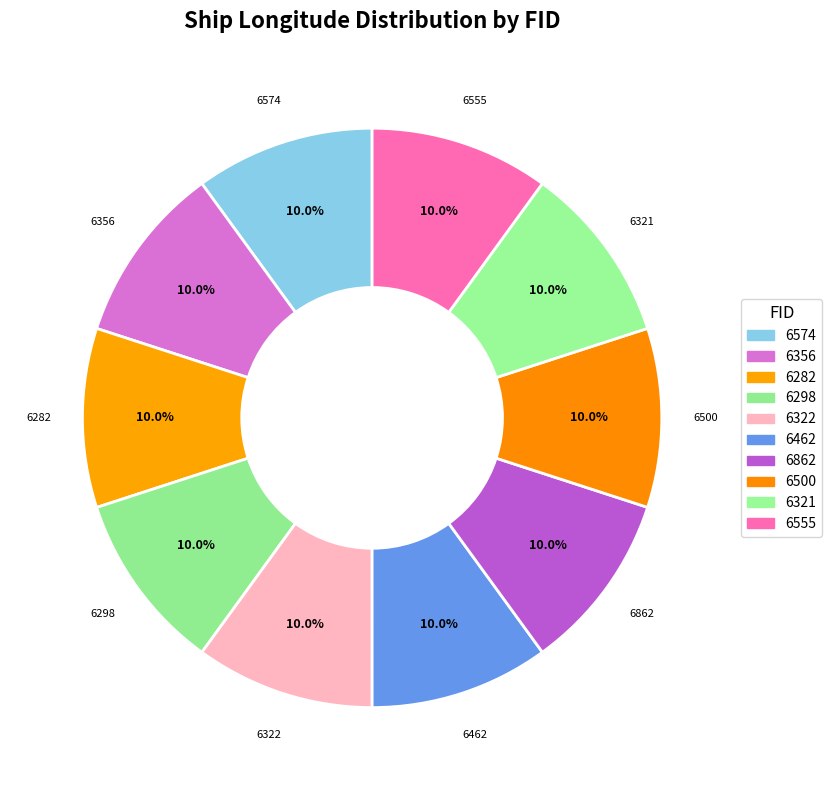

Rank the categories by value from highest to lowest.

6574, 6356, 6282, 6298, 6322, 6462, 6862, 6500, 6321, 6555